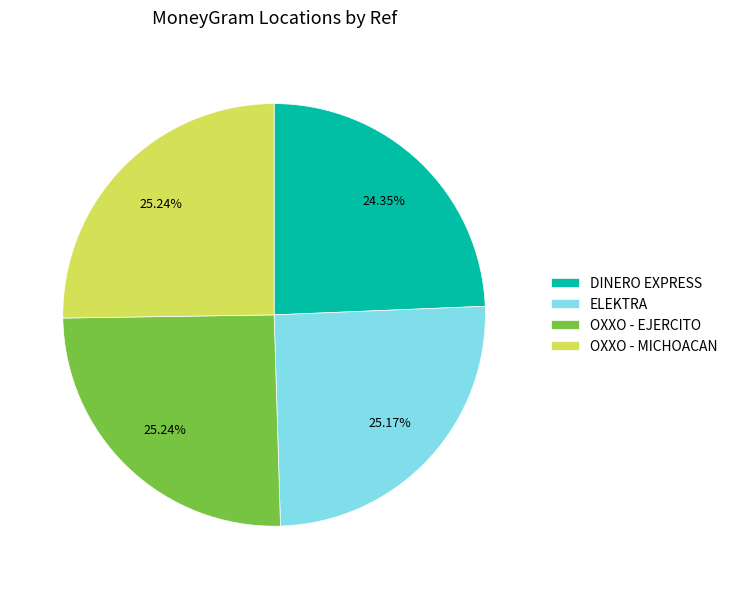

Does any single category account for the majority?

No